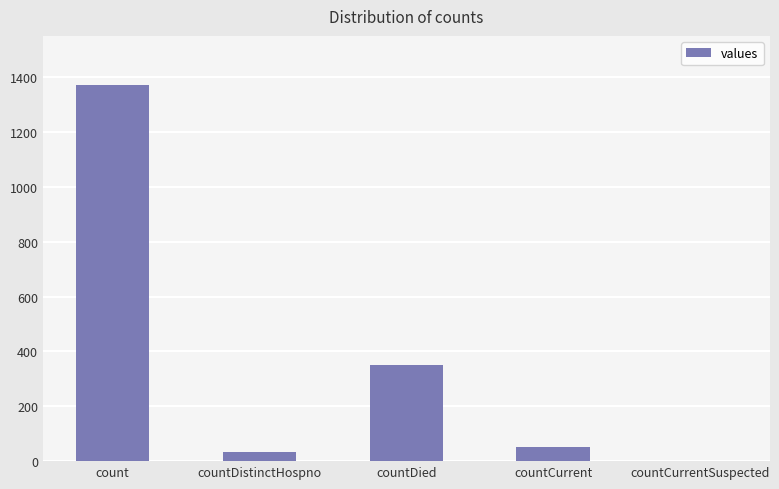

What is the change in value from countCurrent to countCurrentSuspected?

-52